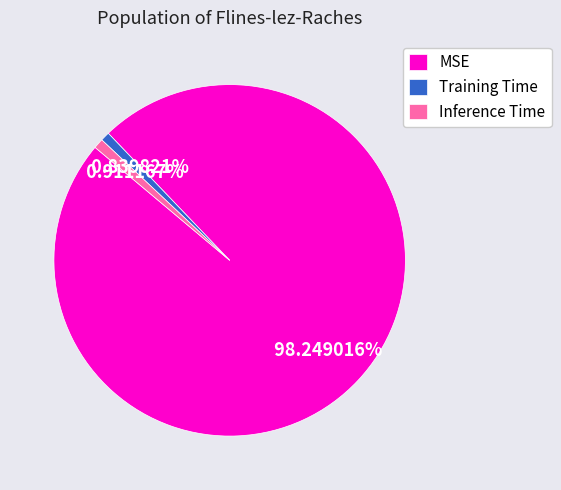

Count the number of slices in the pie.

3